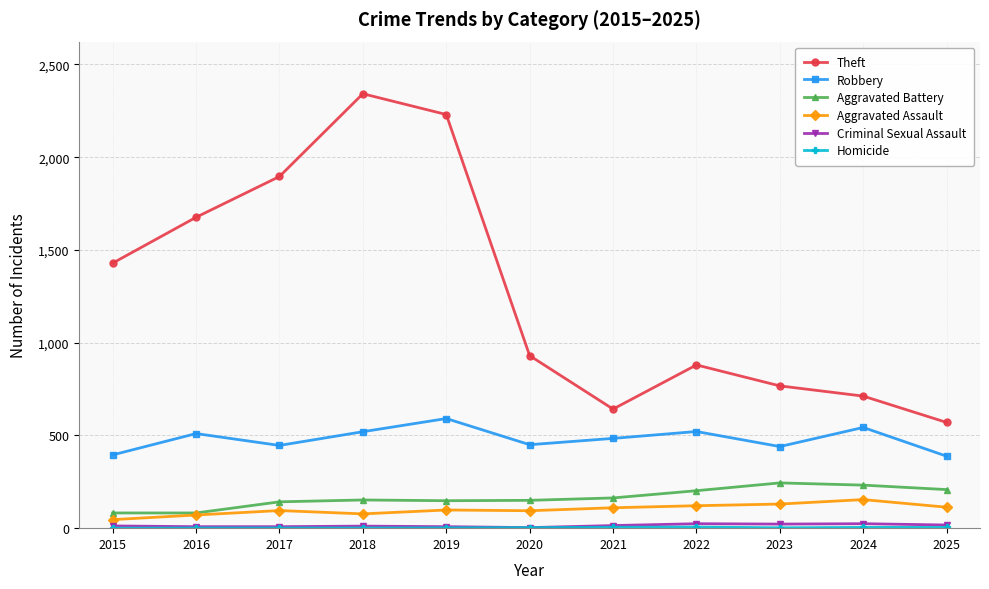

True or false: Robbery and Aggravated Battery intersect in this chart.

False